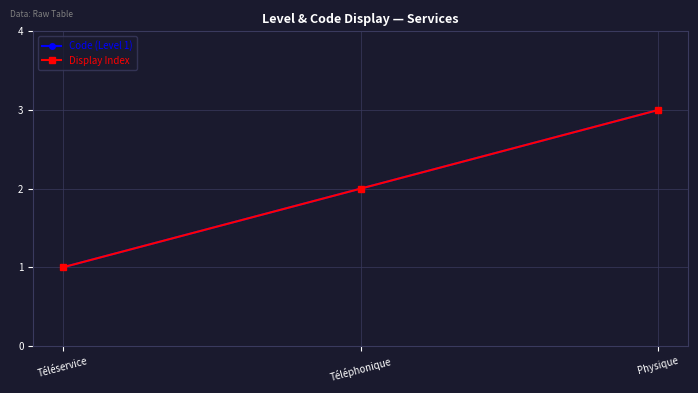

How many series are shown in this chart?

2